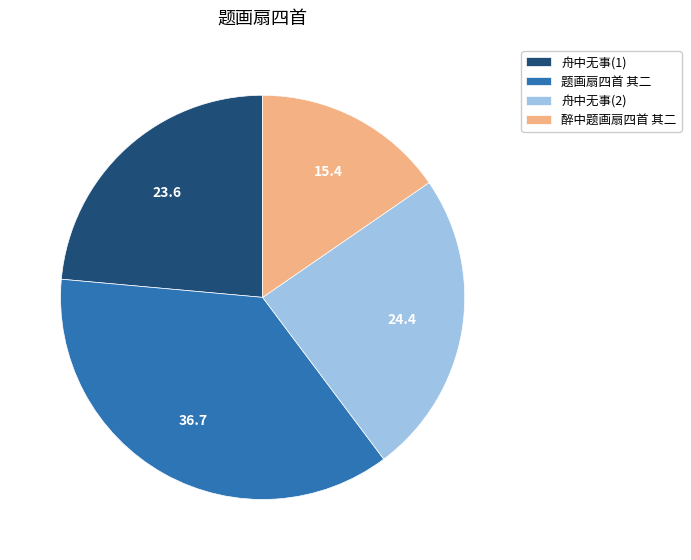

Which slice is the smallest?

醉中题画扇四首 其二